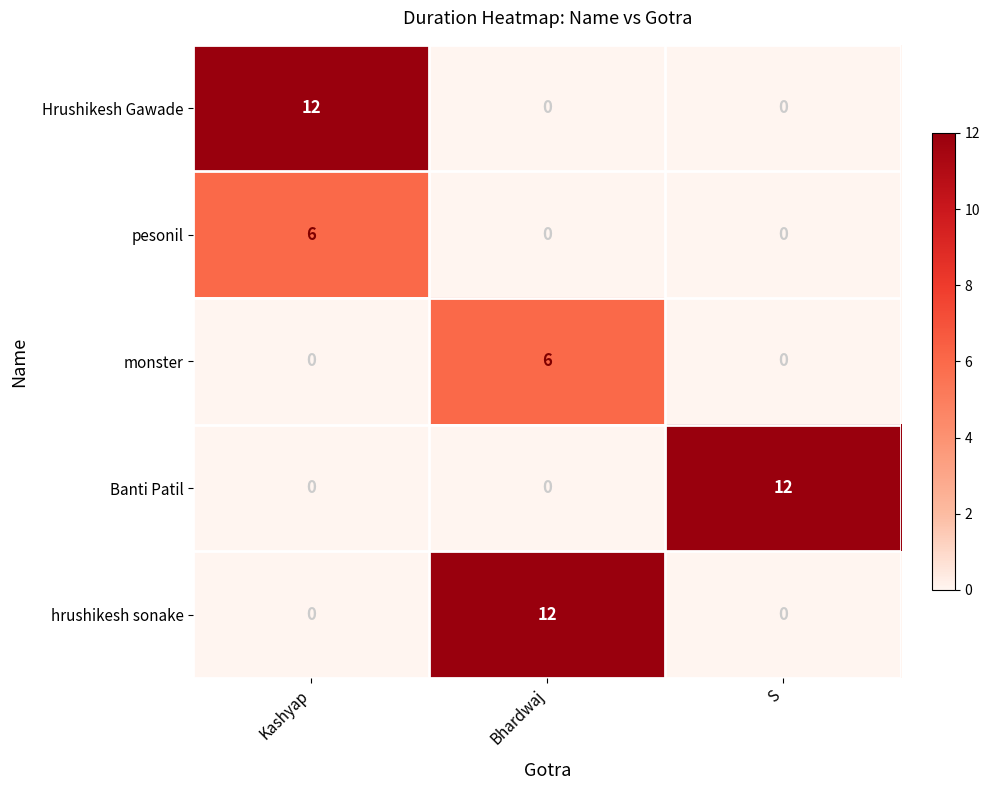

At how many categories does at least one series exceed 10?

3